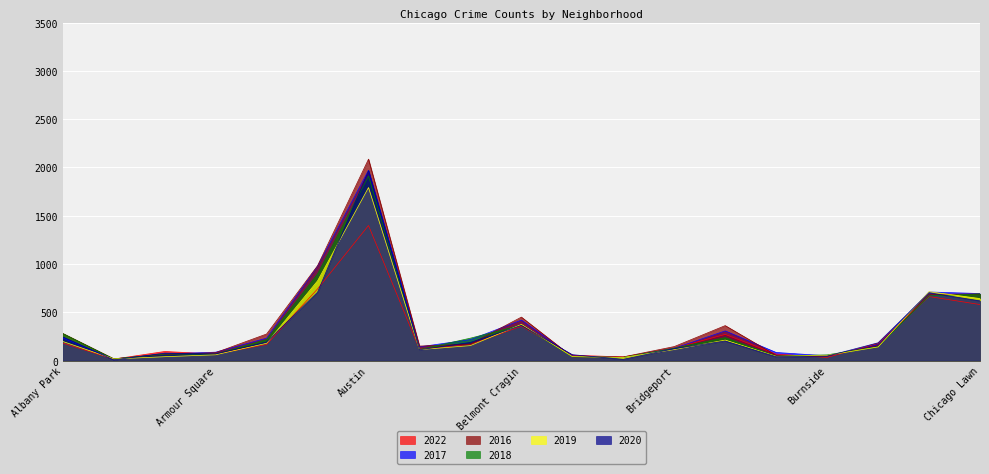

At which category does 2016 reach its first local valley?

Andersonville